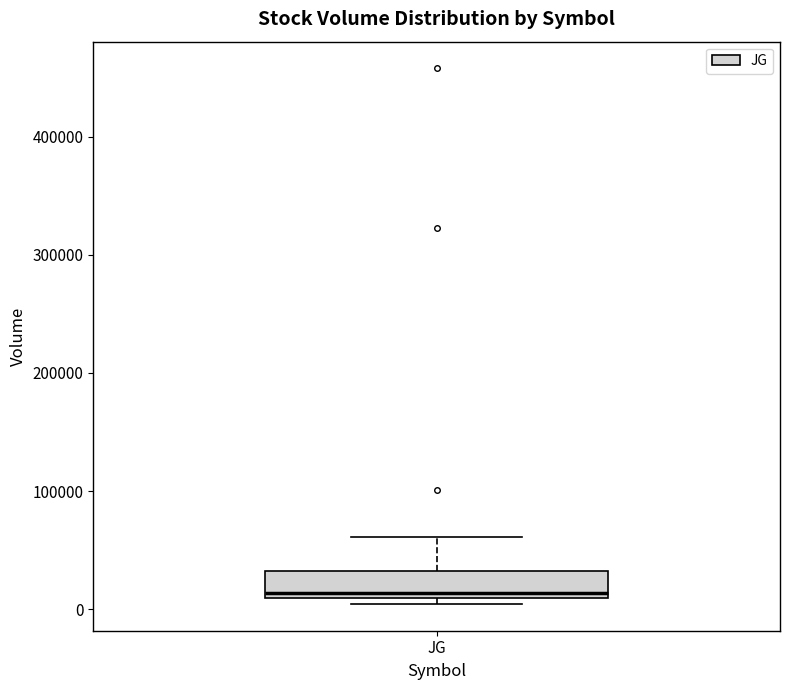

Where is the lower edge of the box for JG on the y-axis? The values are not printed on the chart, so give them approximately, as read against the axis.

10000